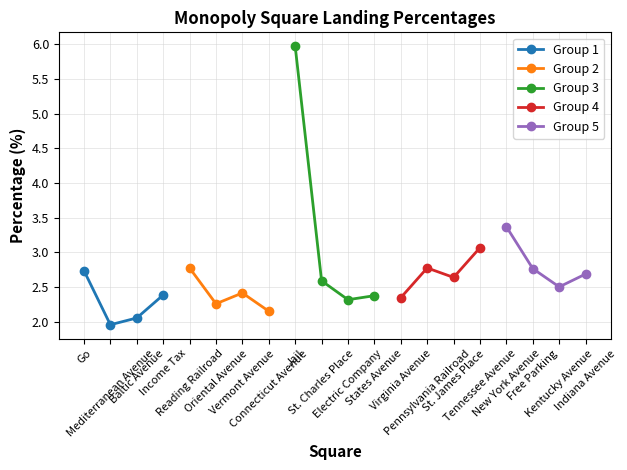

Where is Group 1 nearest to the value 2?

Mediterranean Avenue